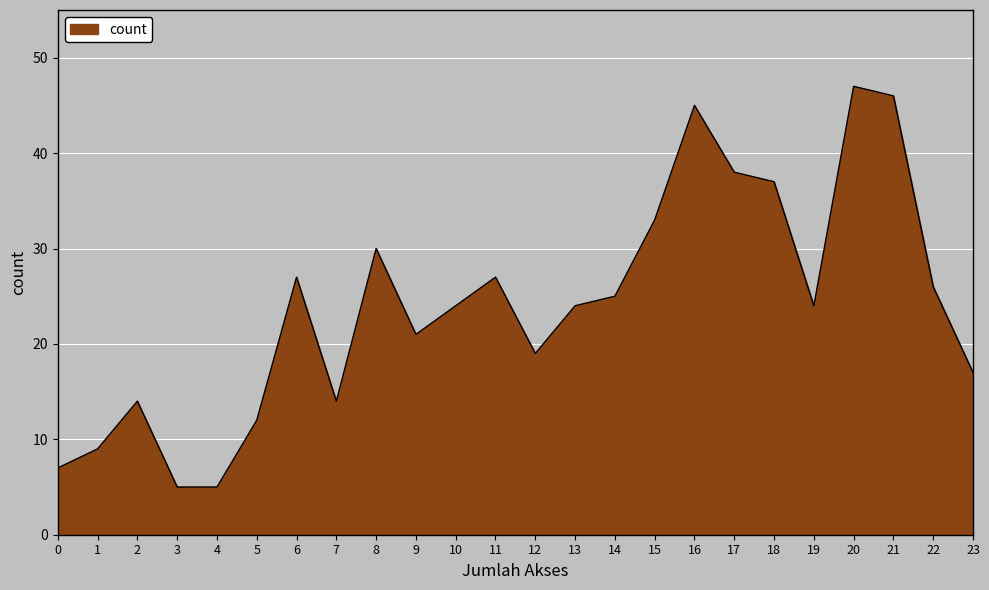

What is the ratio of the value at 18 to the value at 9?

1.8